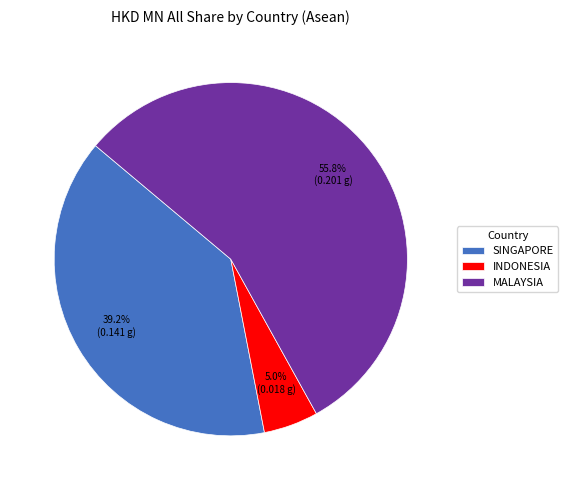

To the nearest percent, what is the difference between the largest and smallest slice percentages?

51%